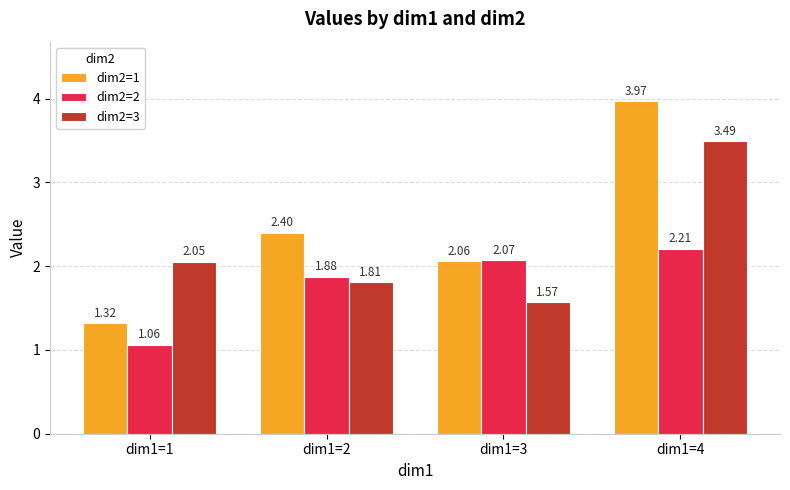

What is the total value across all series at dim1=2?

6.1